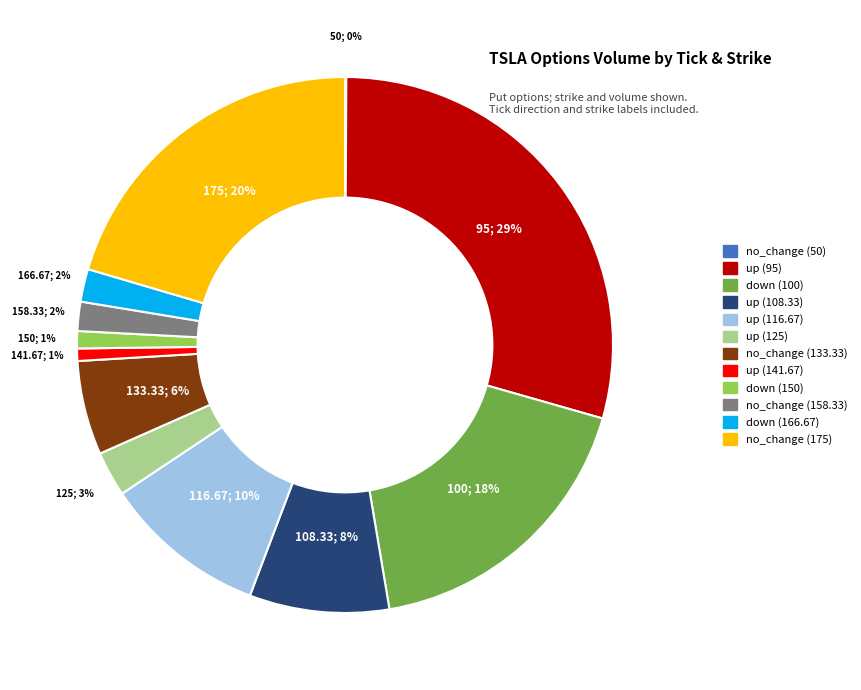

To the nearest percent, what is the average slice percentage?

8%